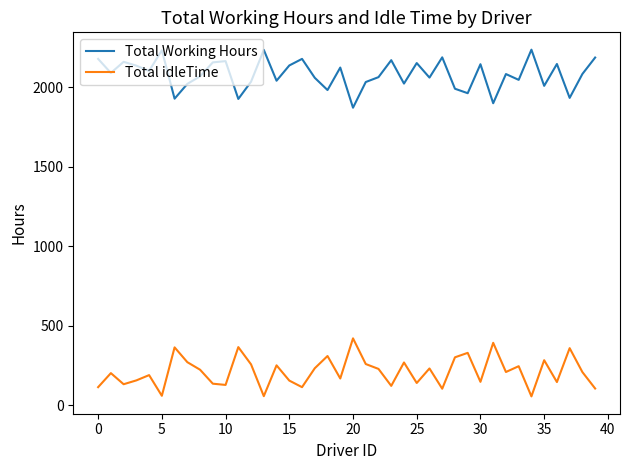

True or false: Total Working Hours and Total idleTime intersect in this chart.

False